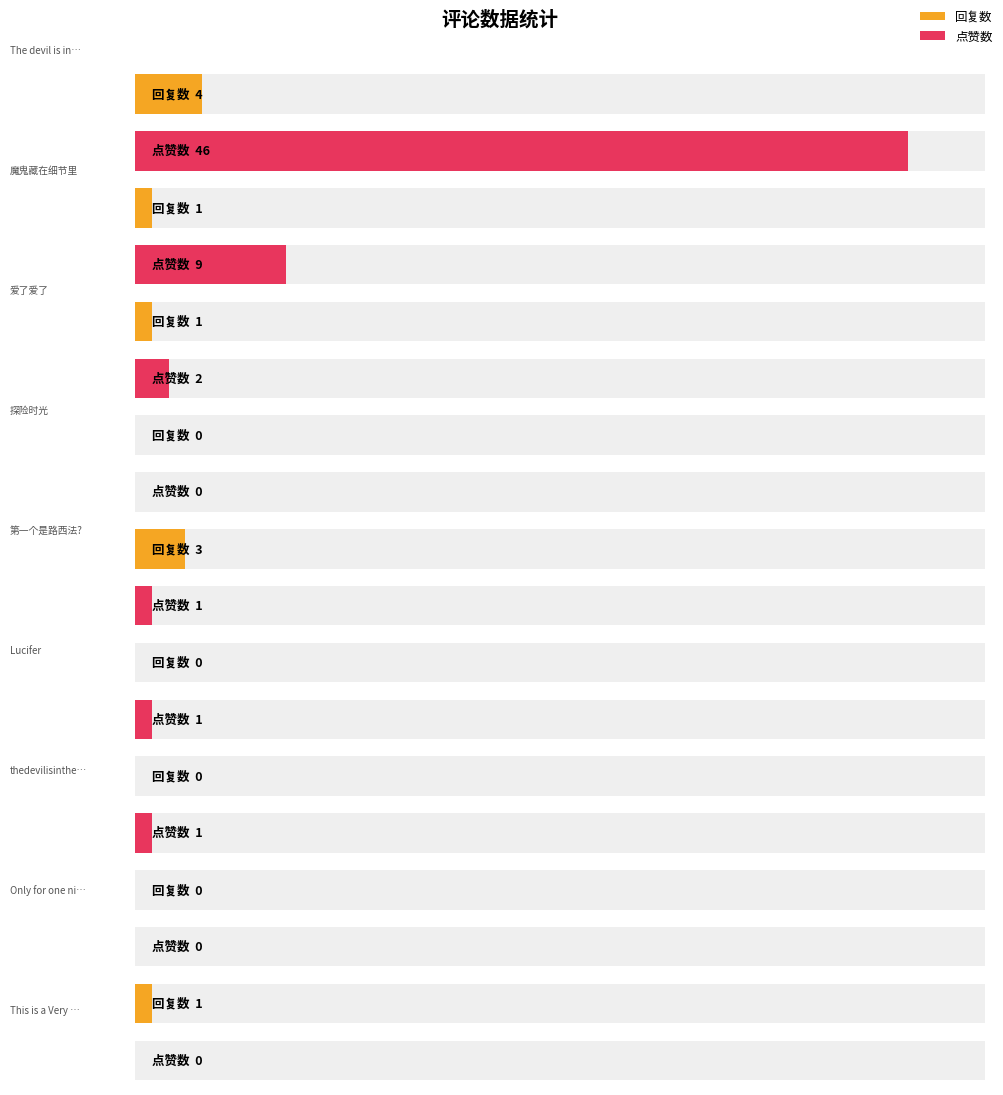

List the series in order of their overall mean, highest first.

点赞数, 回复数